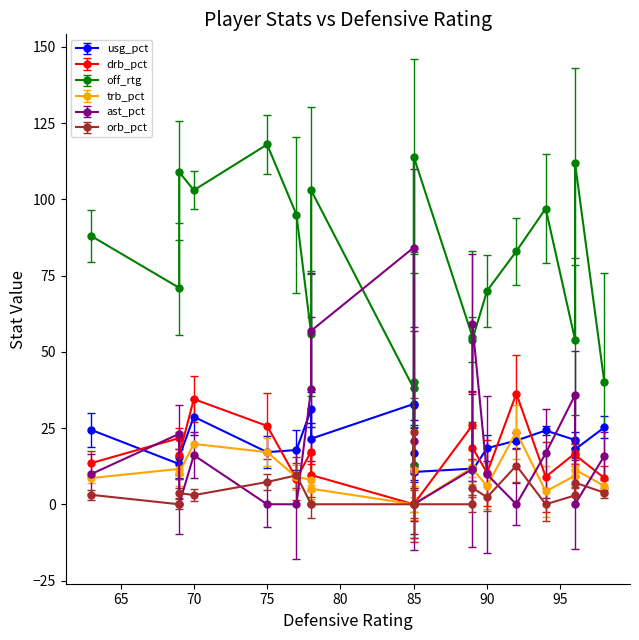

What is the difference between the maximum and minimum values in the drb_pct series?

36.3